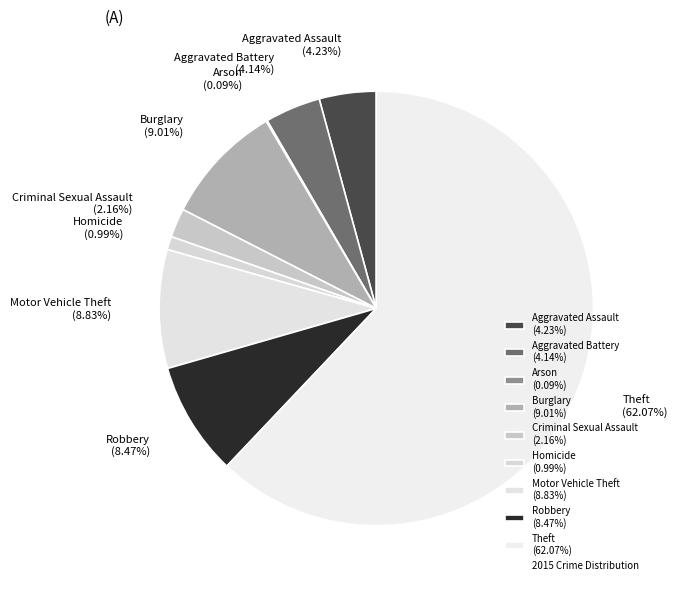

Combined, what portion of the pie is Aggravated Assault and Criminal Sexual Assault?

6.4%